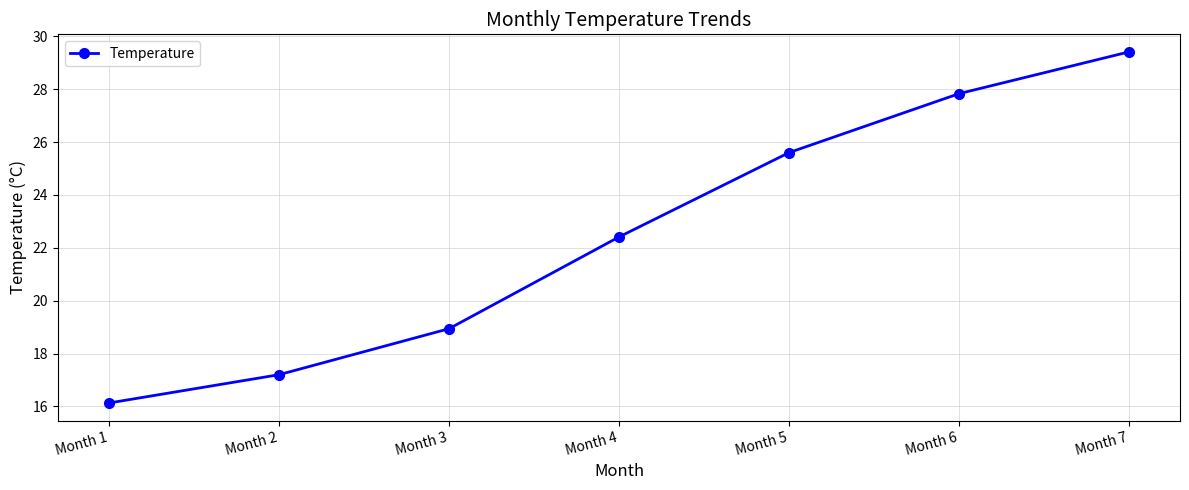

What is the difference between the maximum and second lowest values?

12.2